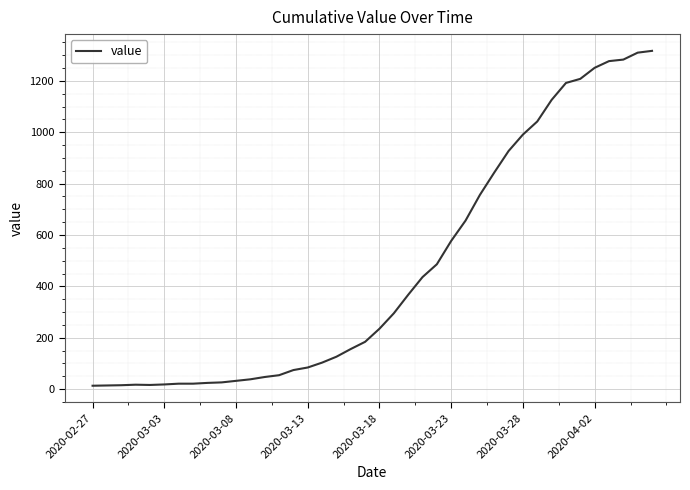

What is the difference between the maximum and minimum values?

1304